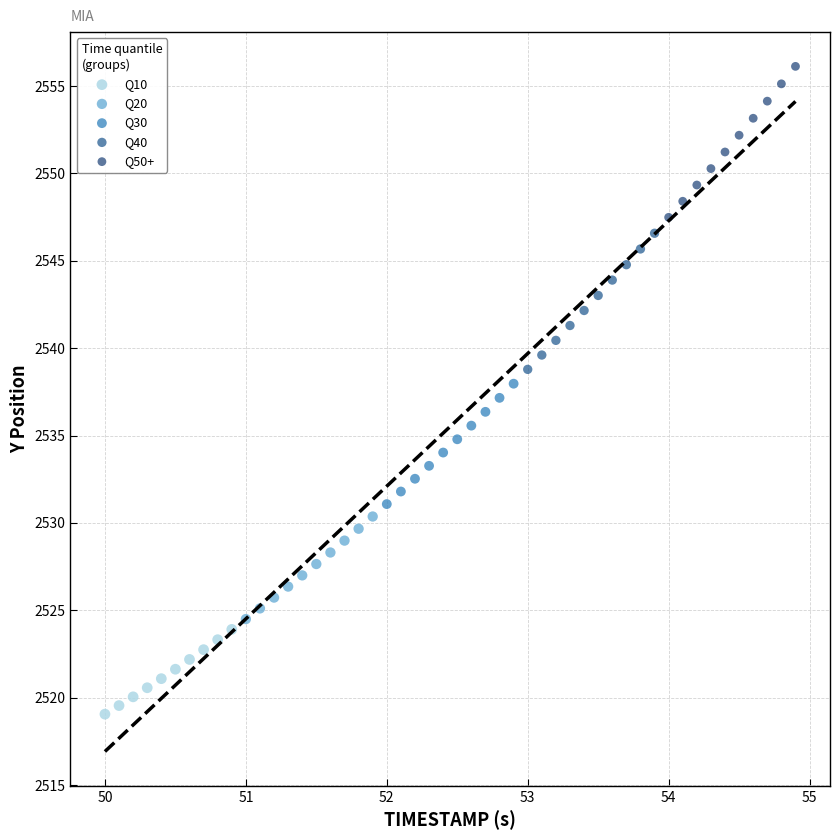

What are all the series names shown in the legend?

Q10, Q20, Q30, Q40, Q50+